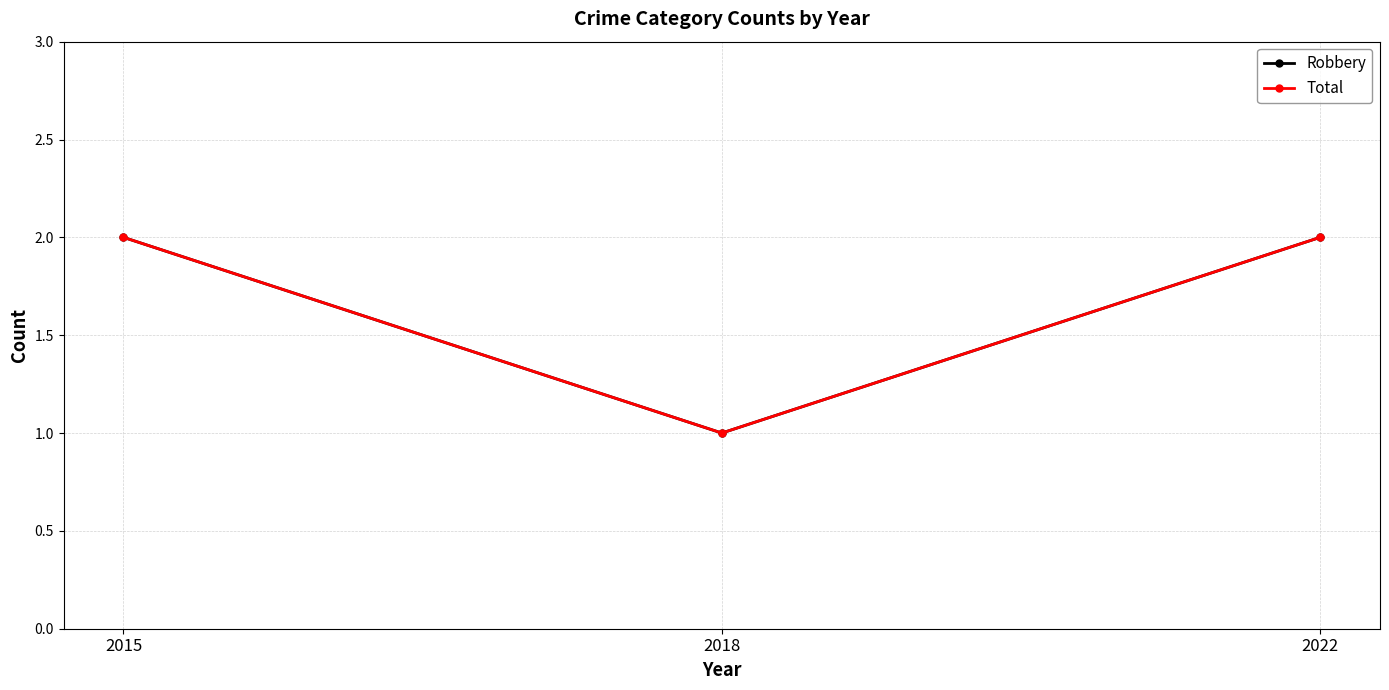

Does the chart have visible grid lines?

Yes